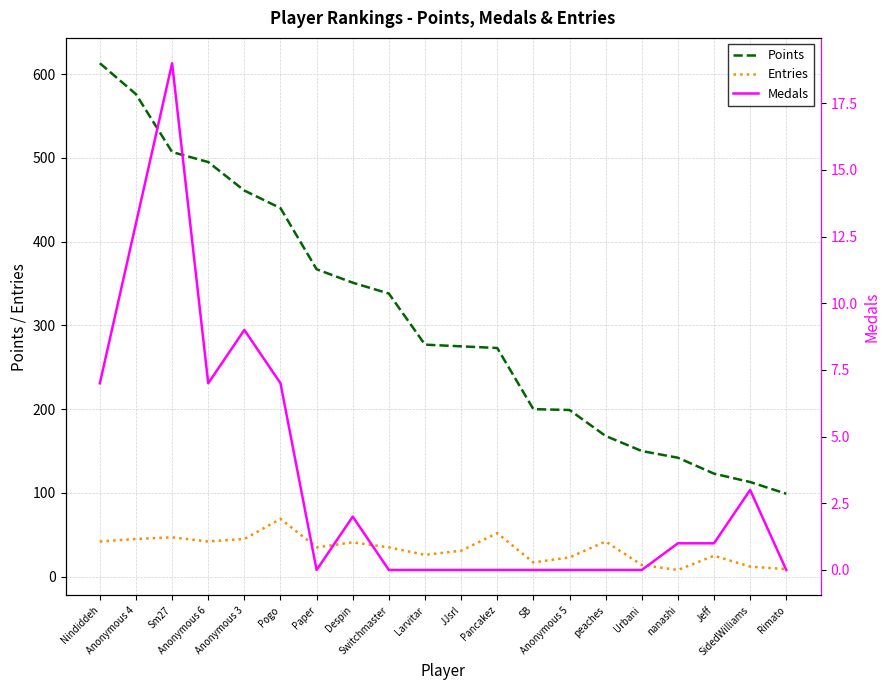

Count the number of categories in the chart.

20